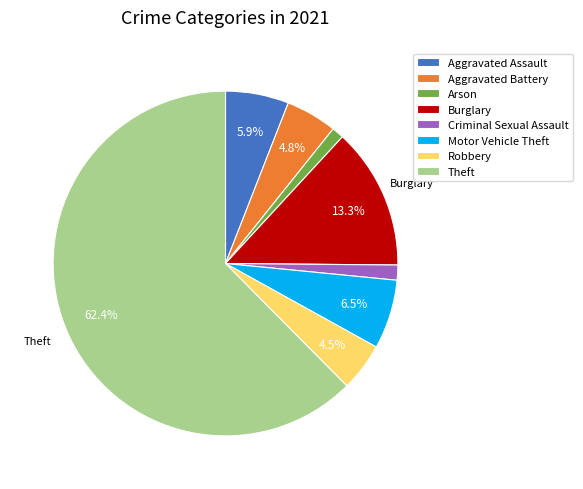

To the nearest percent, what is the difference between the largest and smallest slice percentages?

61%